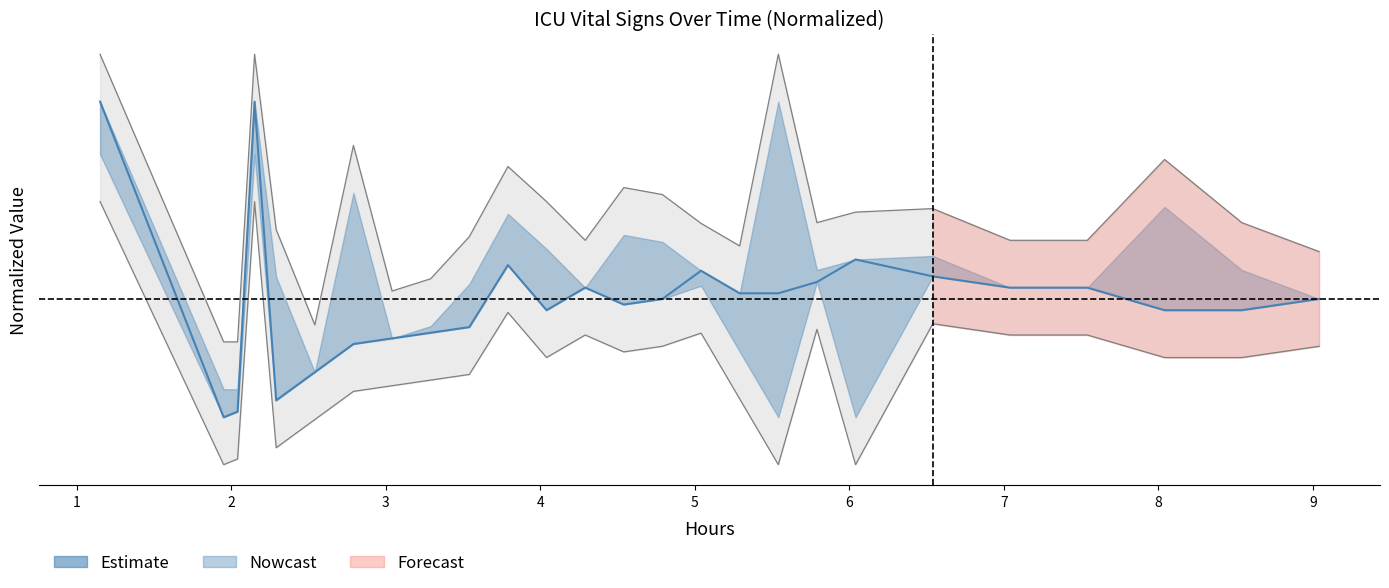

What is the maximum value shown in the chart?

1.0